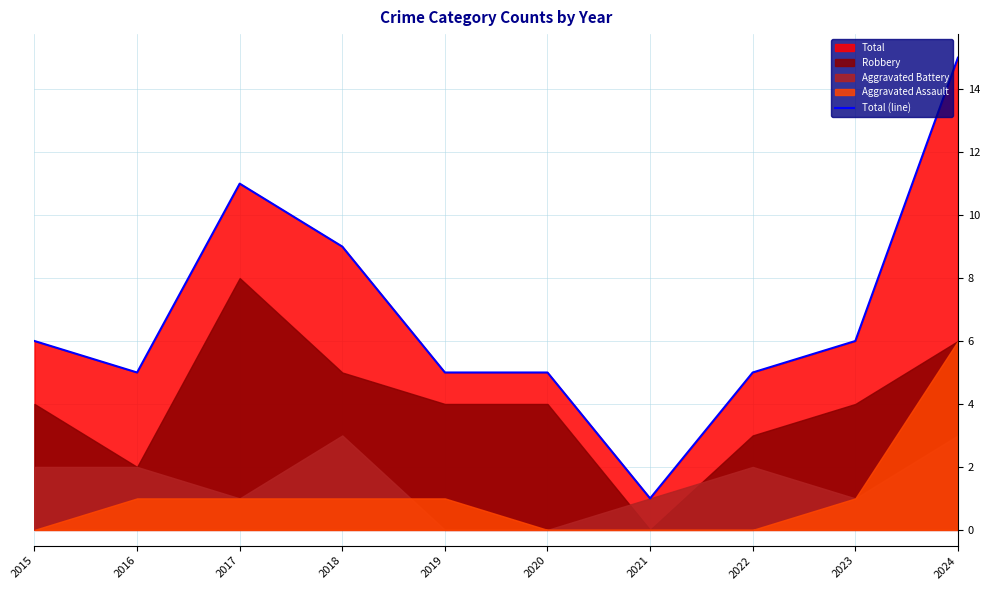

True or false: the data shows 11 at 2017.

True